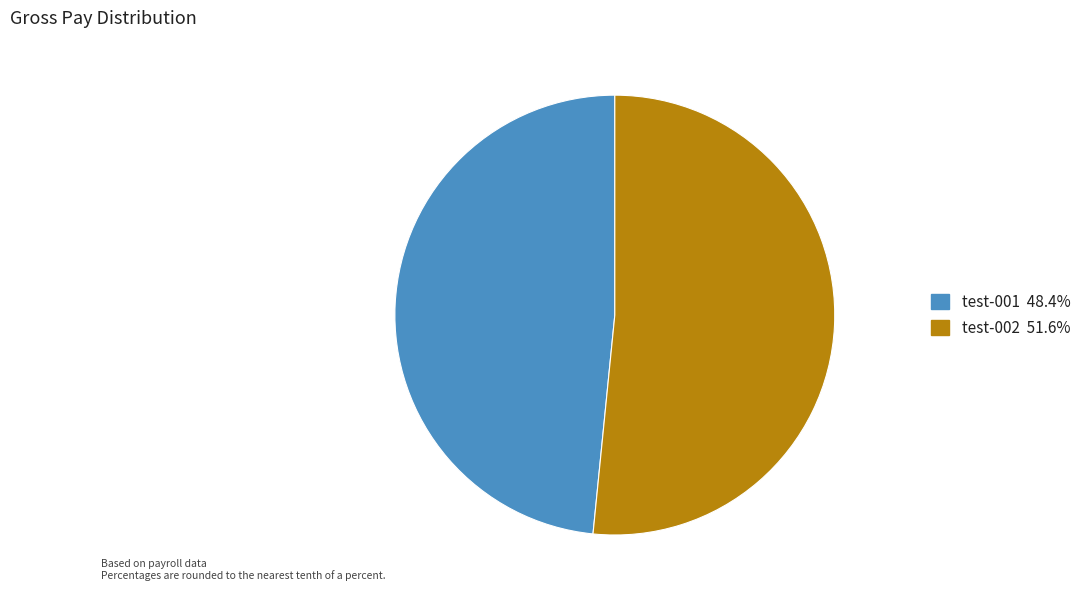

Which slice is the largest?

test-002